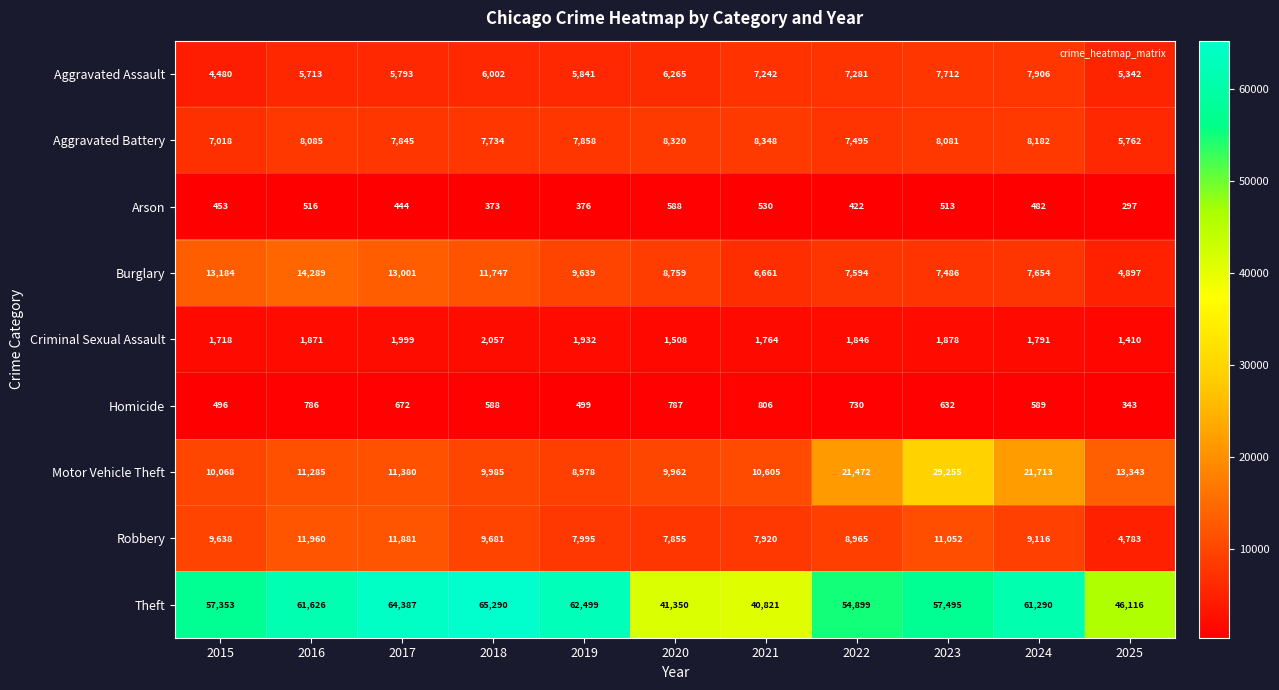

At which label does Aggravated Battery first exceed 7858?

2016